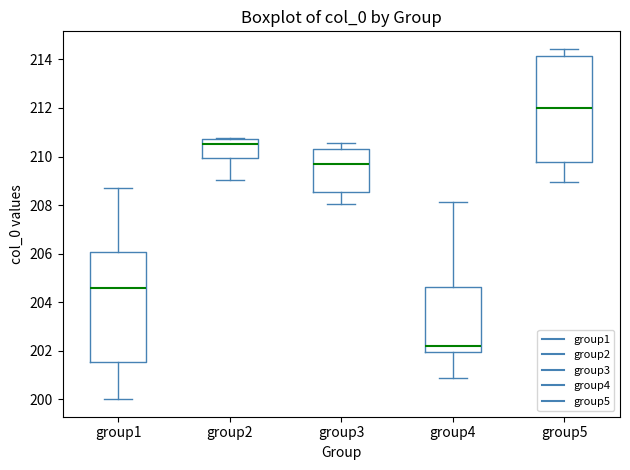

Reading left to right, transcribe this box plot: for each box, give where its median line is, the range the box spans, and where its two whiskers end, as read against the y-axis. The values are not printed on the chart, so give them approximately, as read against the axis.

group1: median 204.6, box 201.6 to 206.0, whiskers 200.0 to 208.8
group2: median 210.6, box 210.0 to 210.8, whiskers 209.0 to 210.8
group3: median 209.6, box 208.6 to 210.2, whiskers 208.0 to 210.6
group4: median 202.2, box 202.0 to 204.6, whiskers 200.8 to 208.2
group5: median 212.0, box 209.8 to 214.2, whiskers 209.0 to 214.4